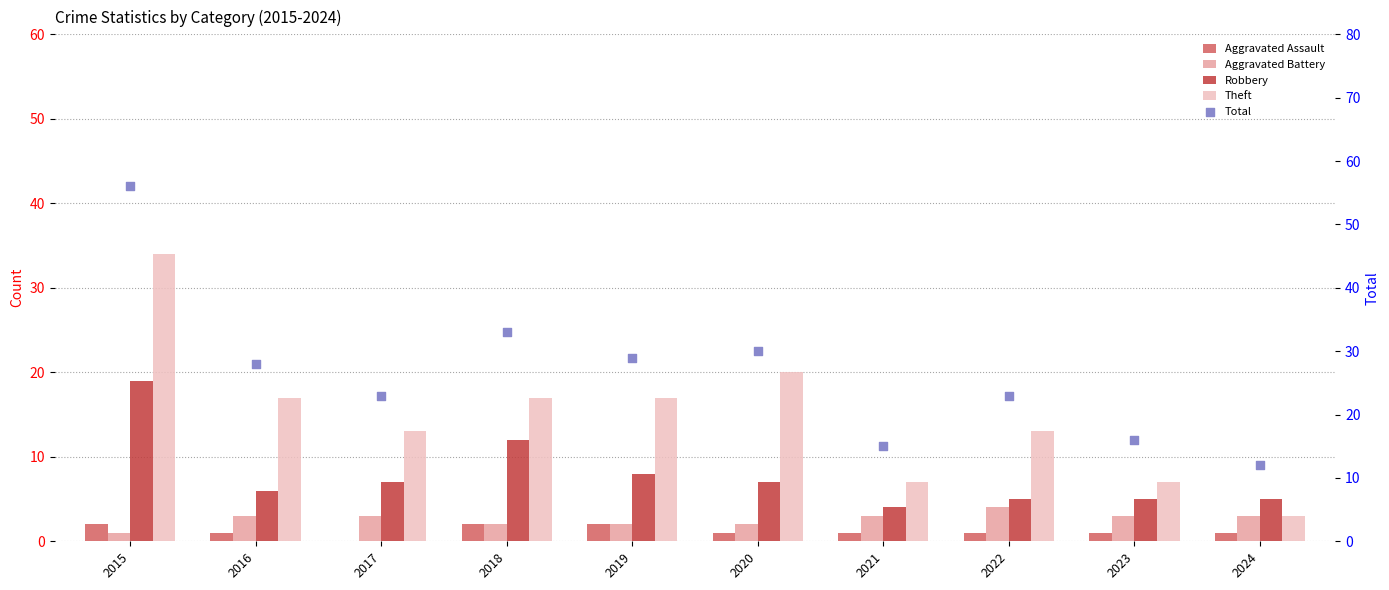

At how many categories does at least one series exceed 38?

1